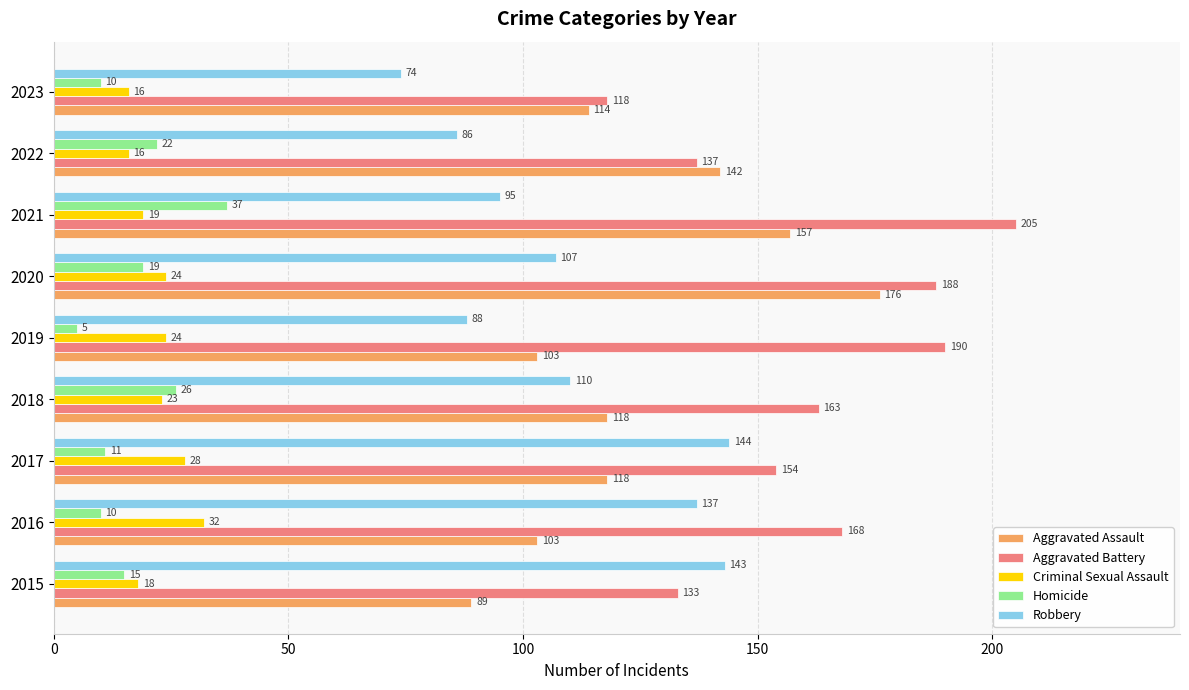

At which label is Robbery closest to 109?

2018